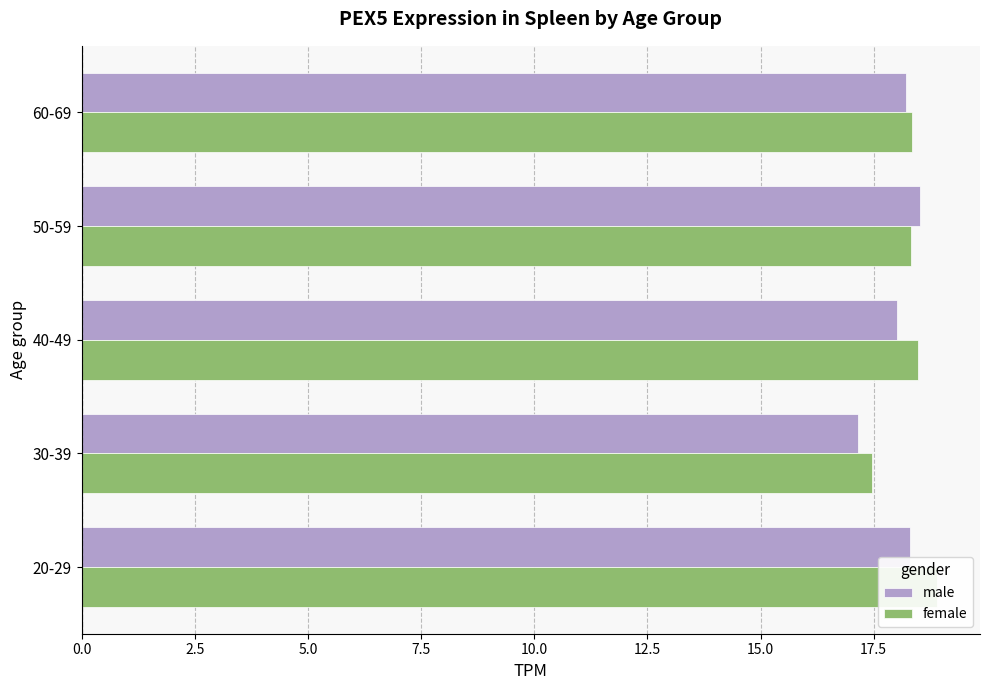

How many data points in female are above 18?

4